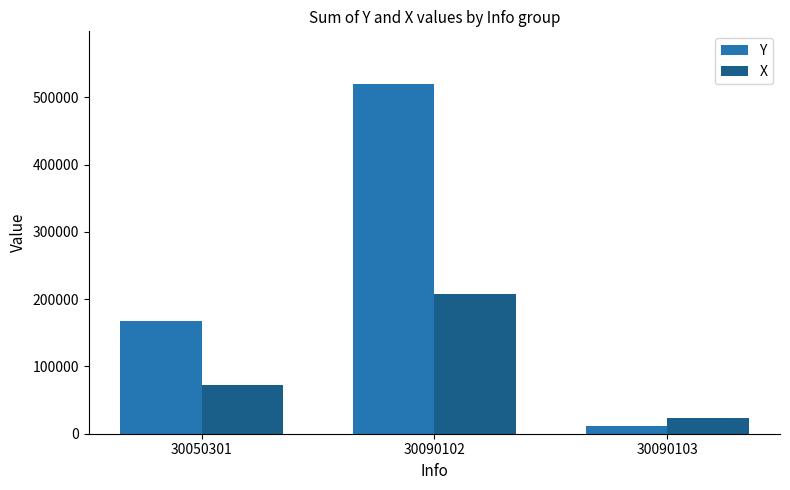

What is the sum of all X values?

303438